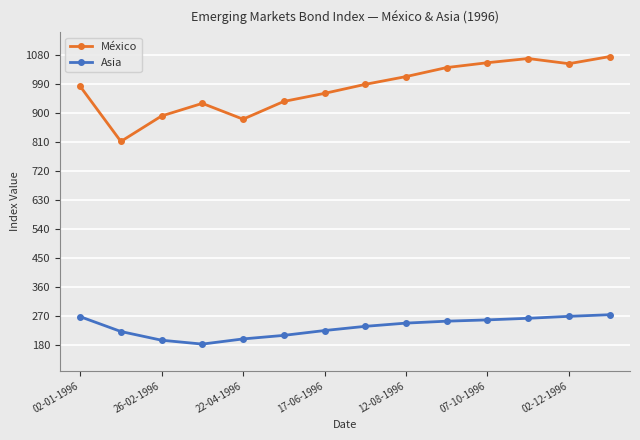

List the series in order of their overall mean, highest first.

México, Asia